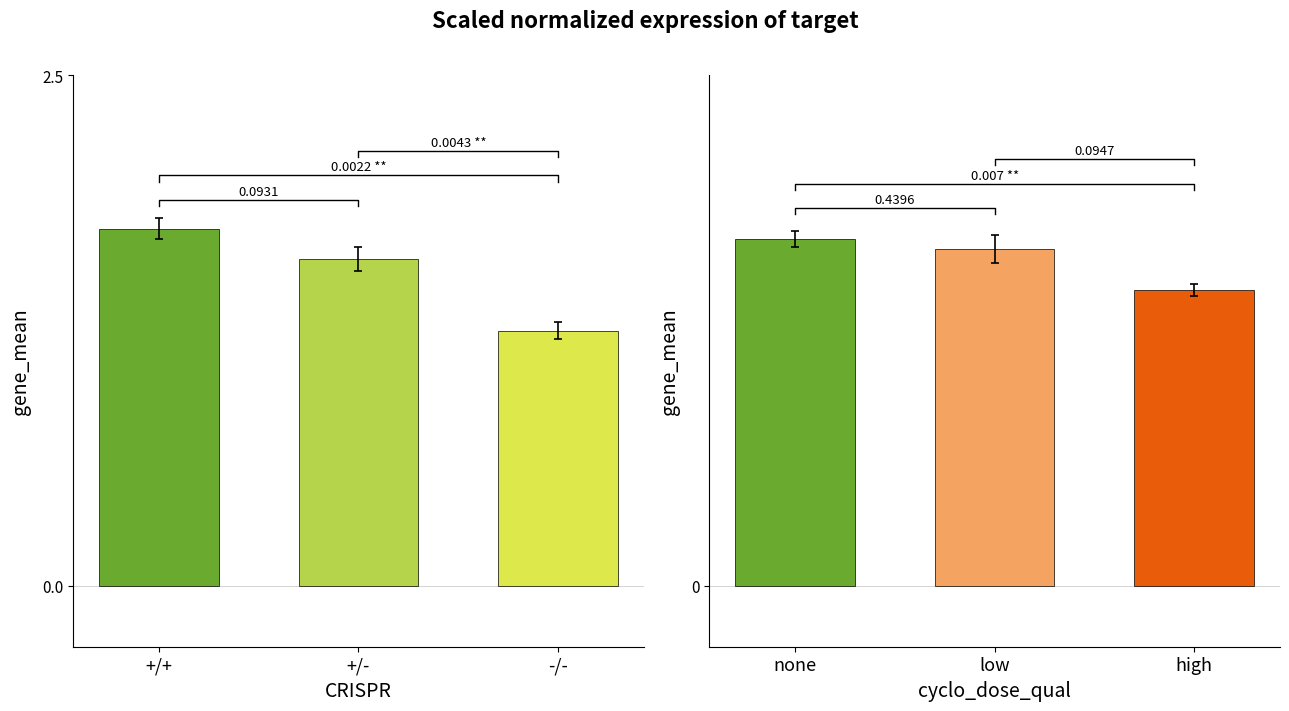

What is the sum of all CRISPR values?

4.6